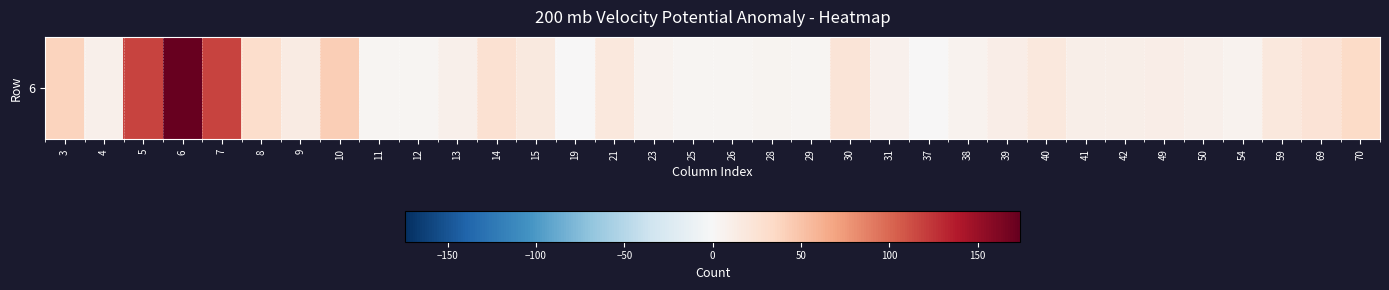

What is the sum of all values?

833